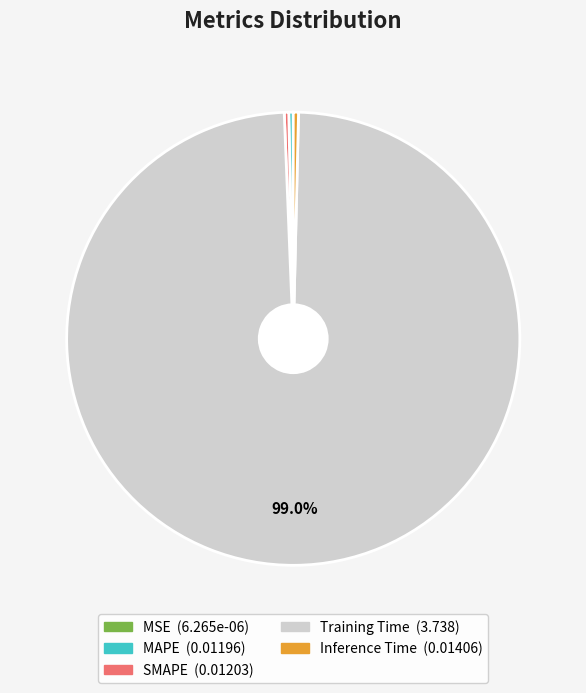

Which has a higher value, MAPE or Training Time?

Training Time